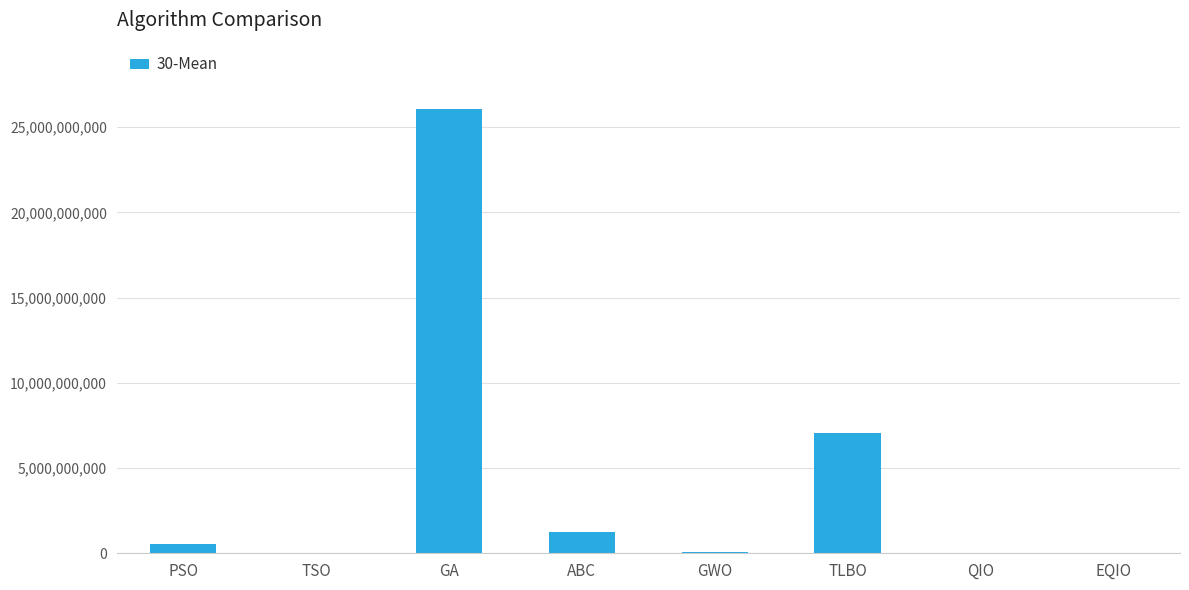

Count the number of values greater than 538338535.

4